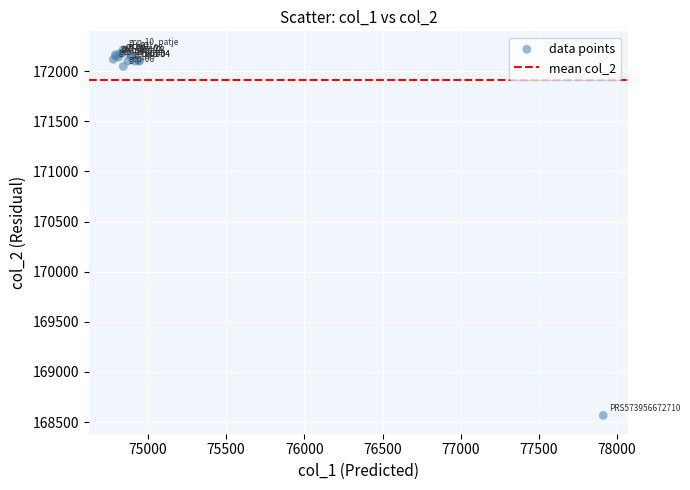

What Y value in the scatter plot is closest to 170390?

172047.1